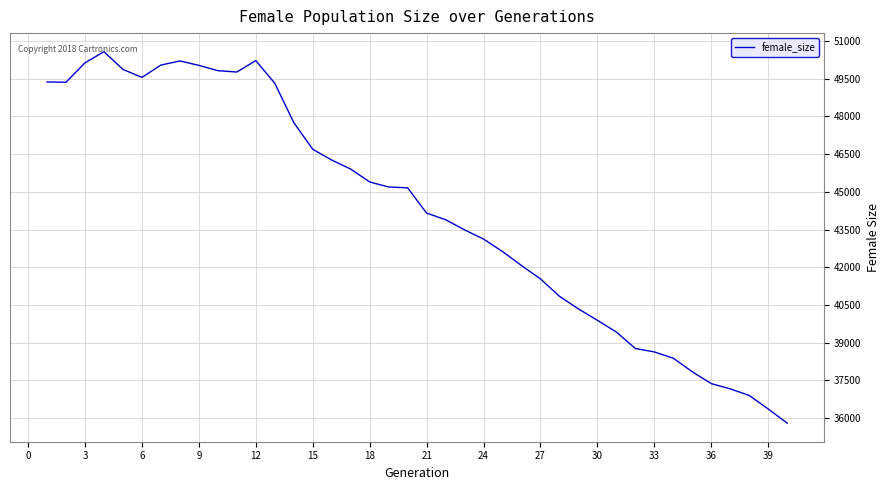

What is the greatest value displayed?

50579